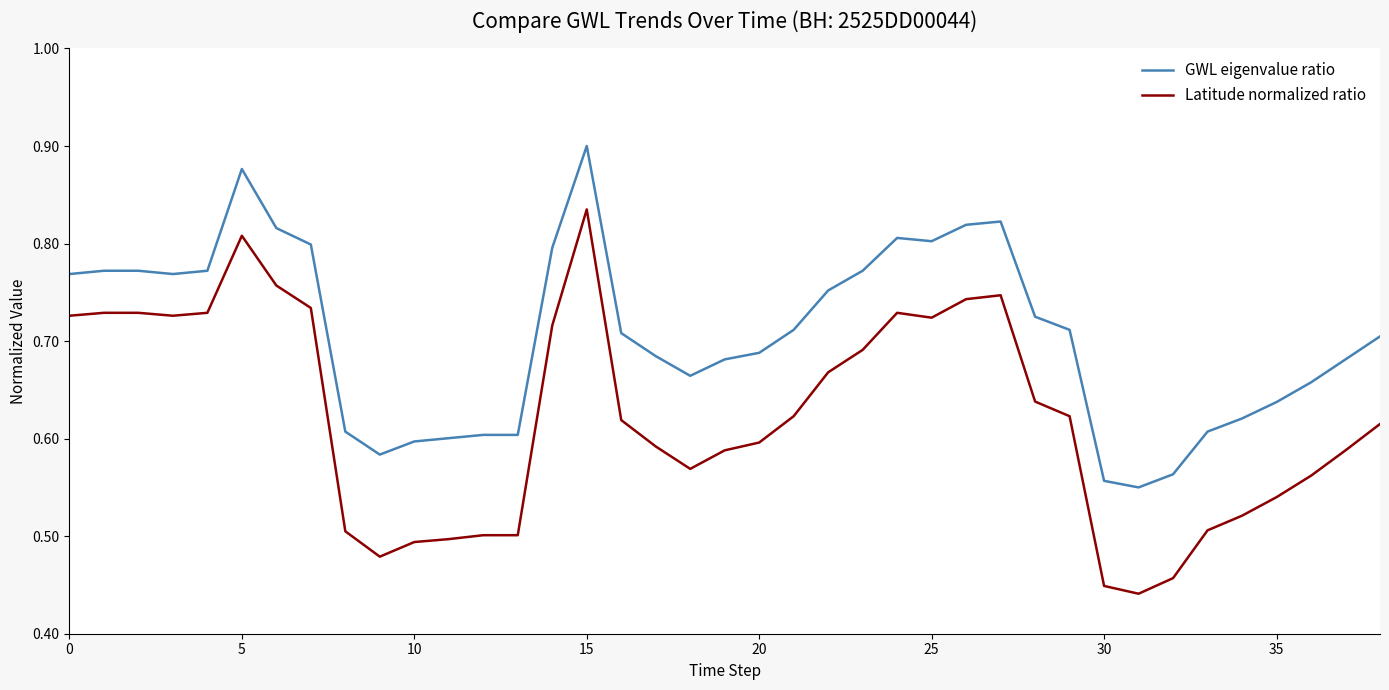

List the series in order of their overall mean, lowest first.

Latitude normalized ratio, GWL eigenvalue ratio